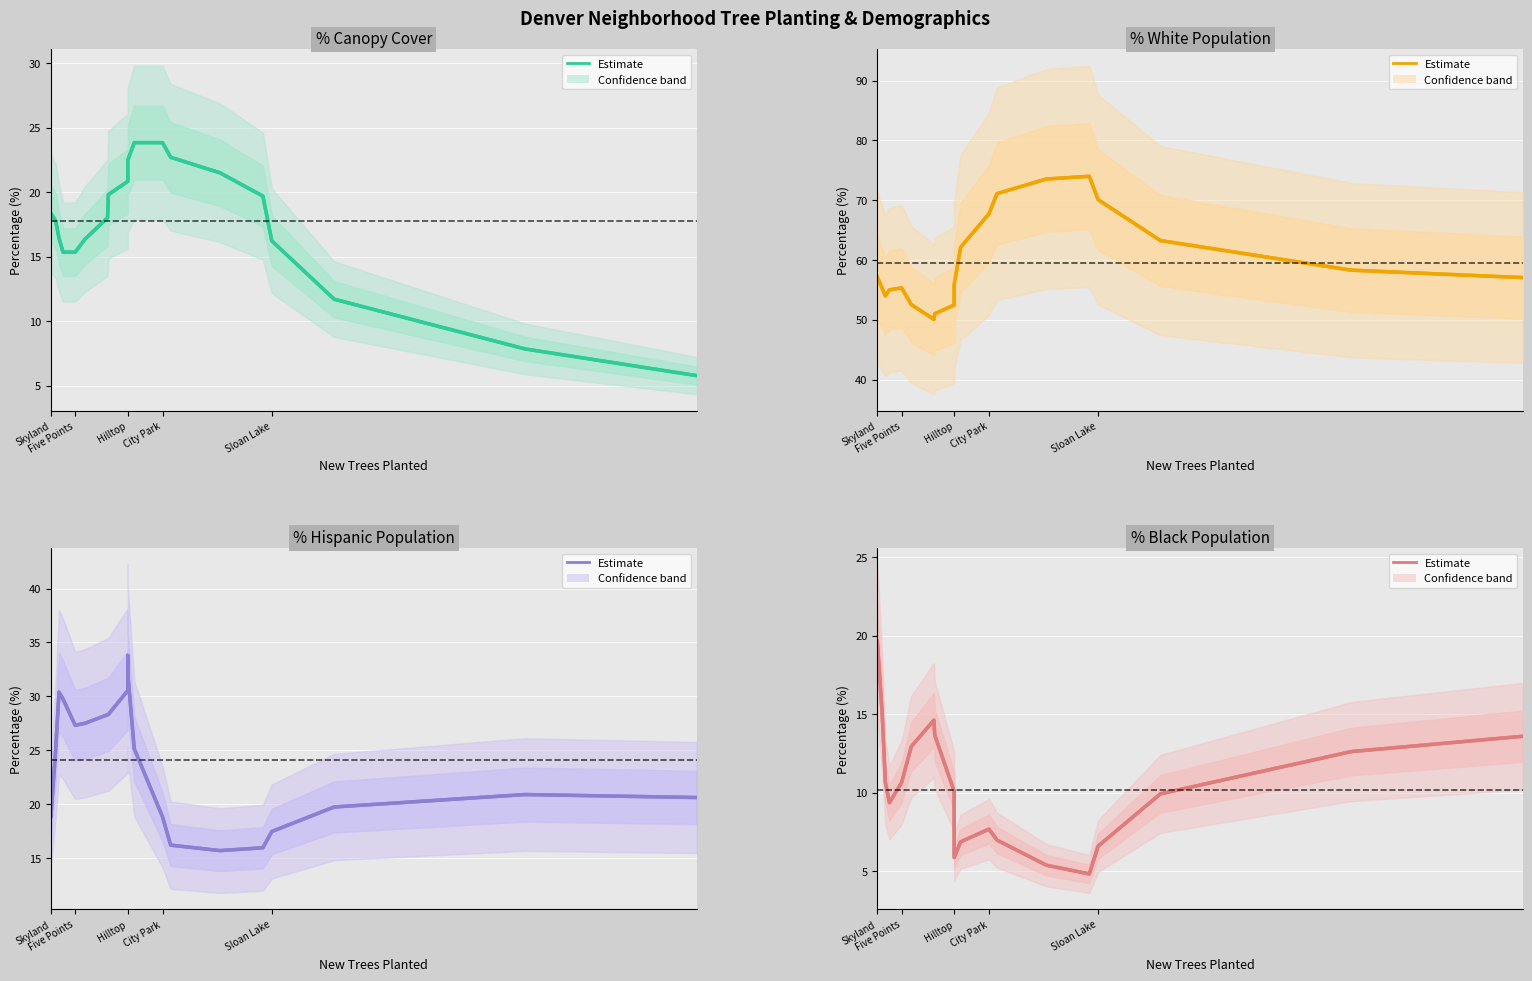

How many categories are shown in the chart?

20